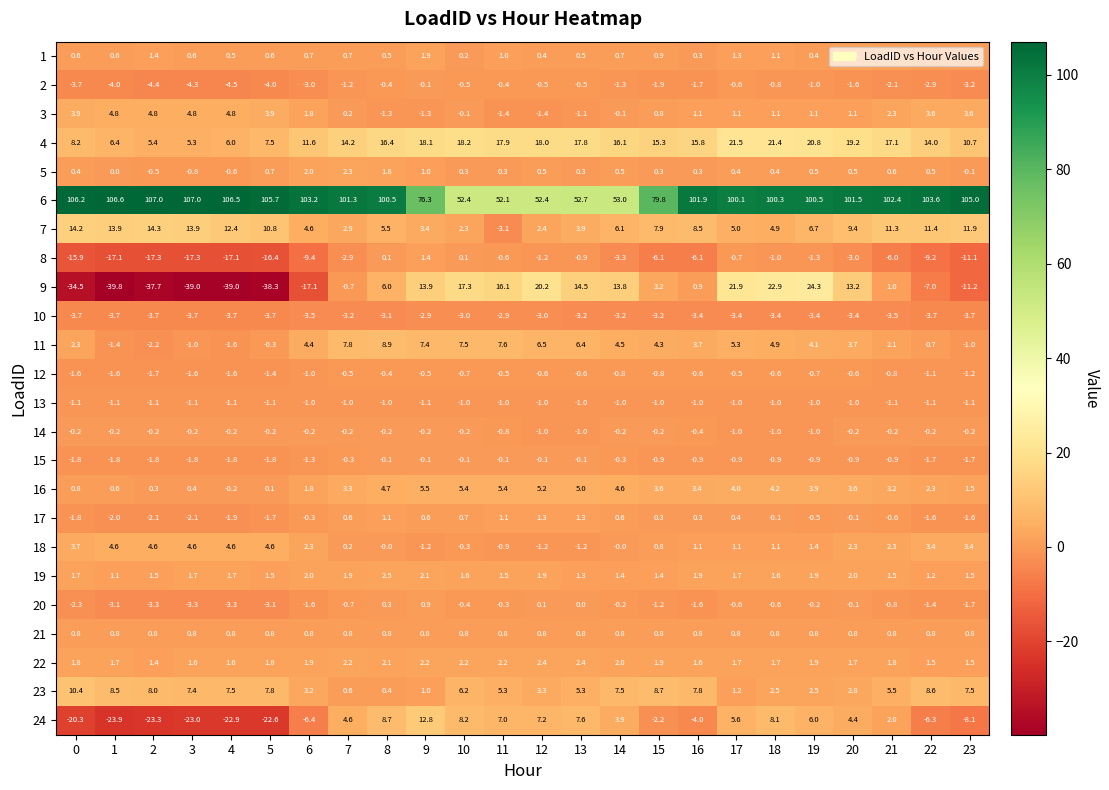

At which category is the sum across all series the highest?

18